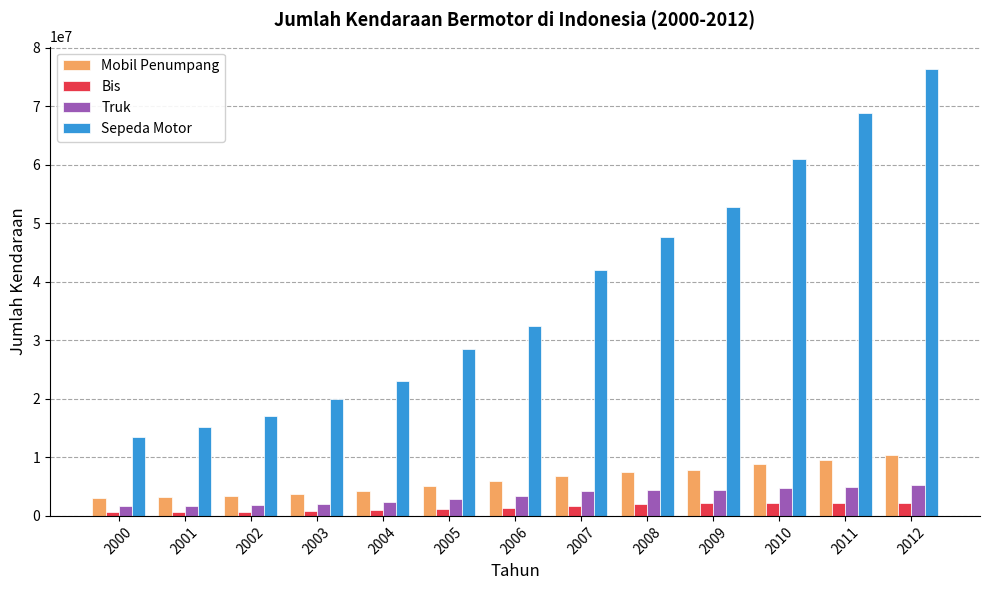

What is the smallest value displayed?

666280